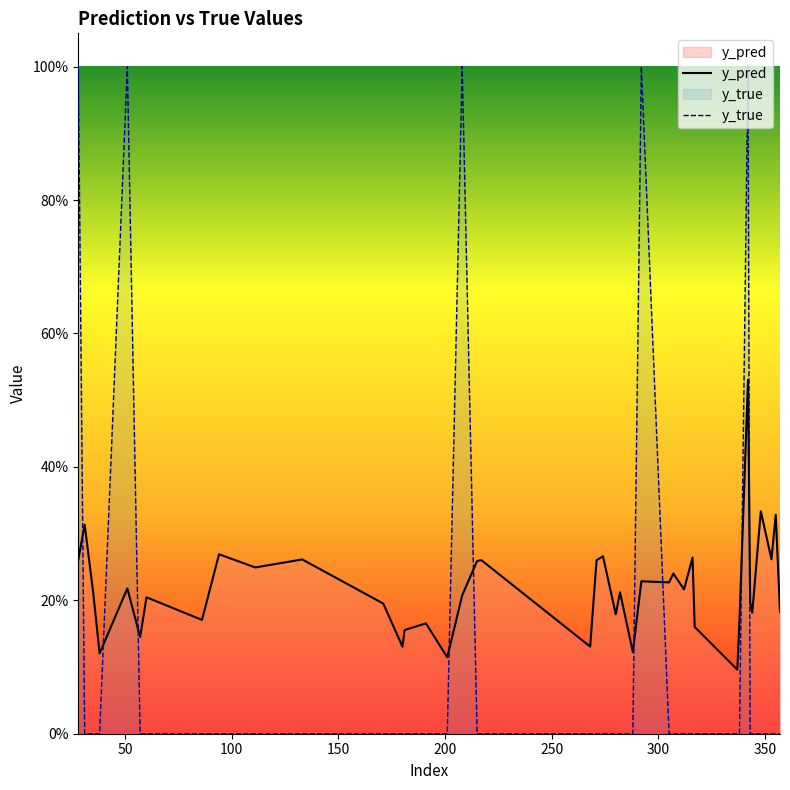

How many distinct data groups are displayed?

2